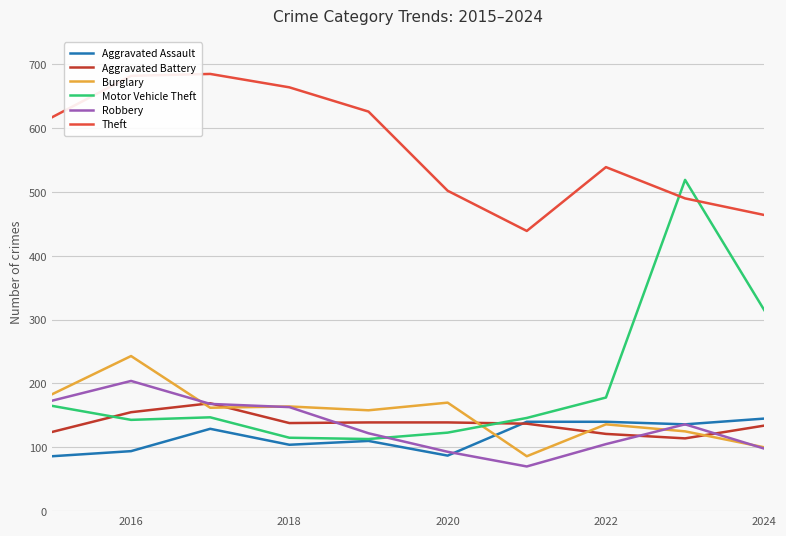

Which series has the largest total across all categories?

Theft